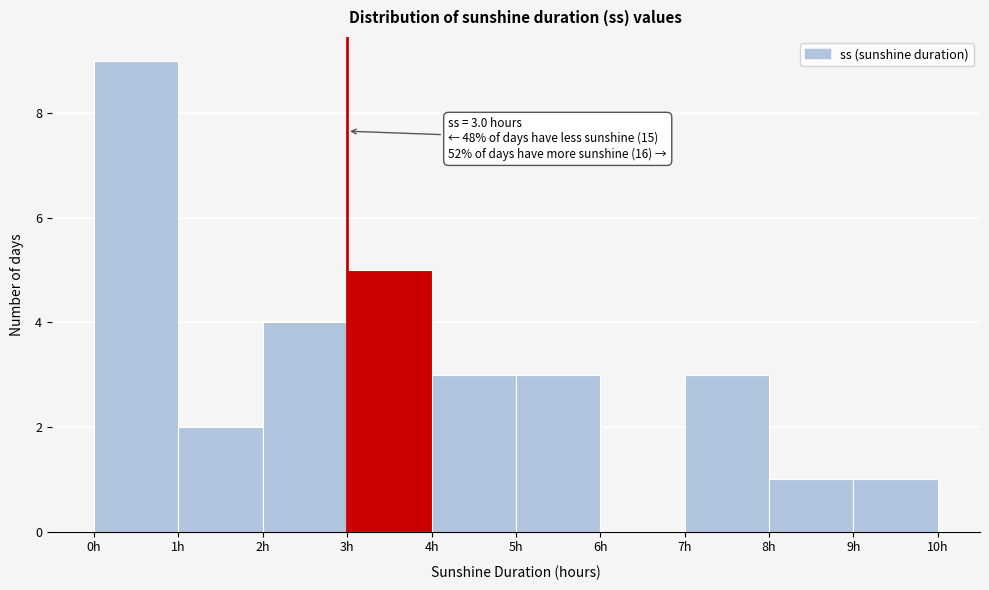

Which range on the x-axis has the tallest bar?

0 to 1